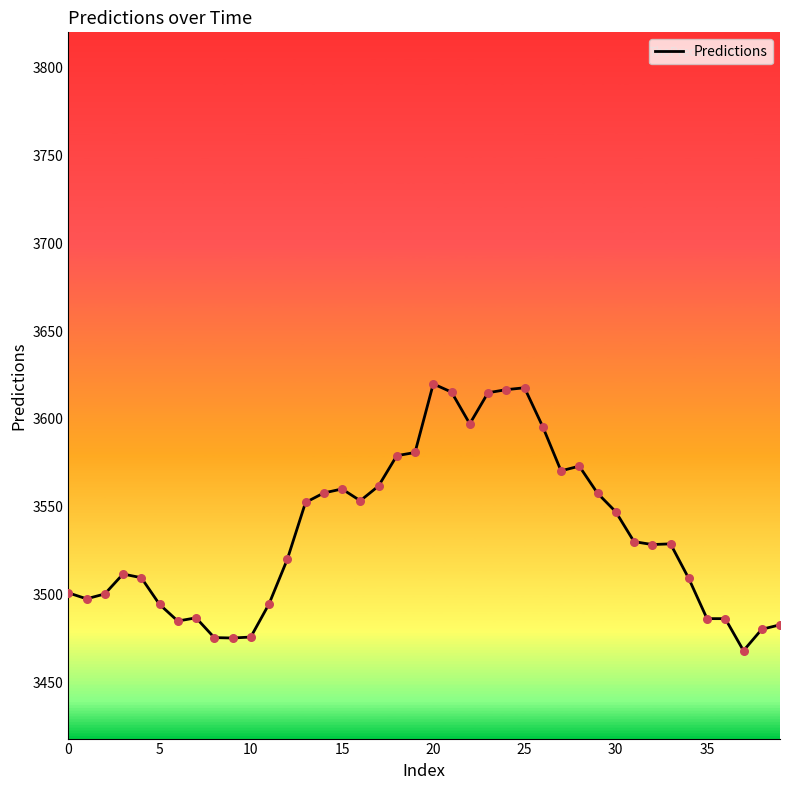

What is the smallest value displayed?

3468.1